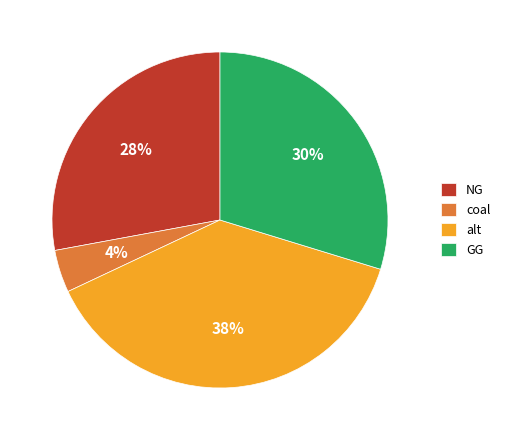

What is the smallest slice in the pie chart?

coal